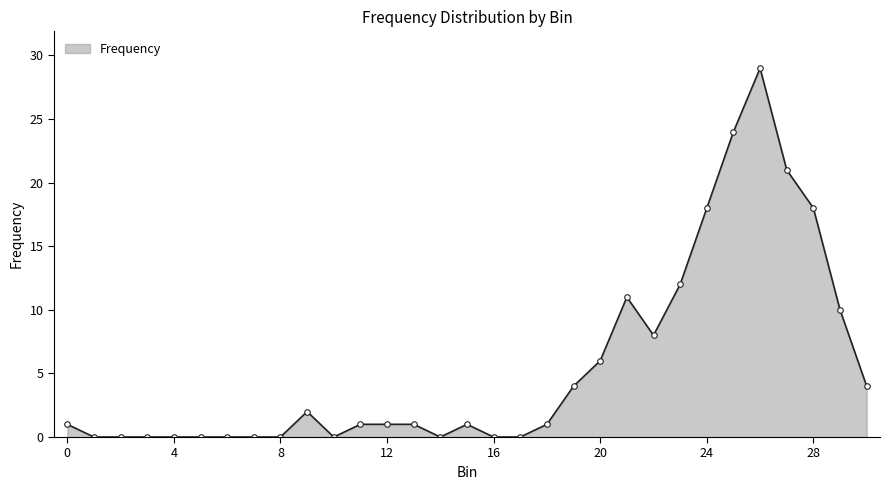

What is the greatest value displayed?

29